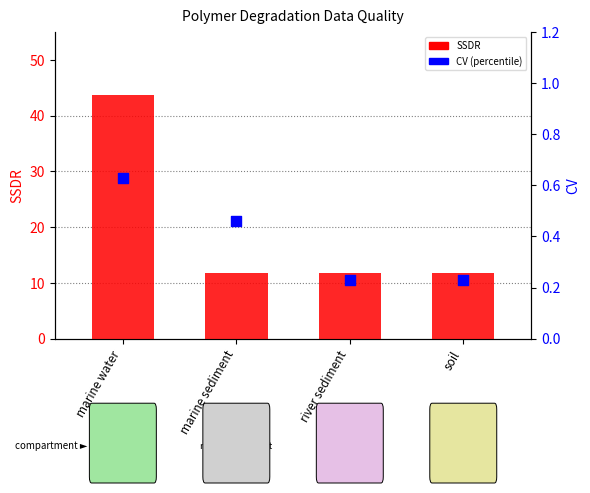

Which series has the widest spread of Y values?

SSDR